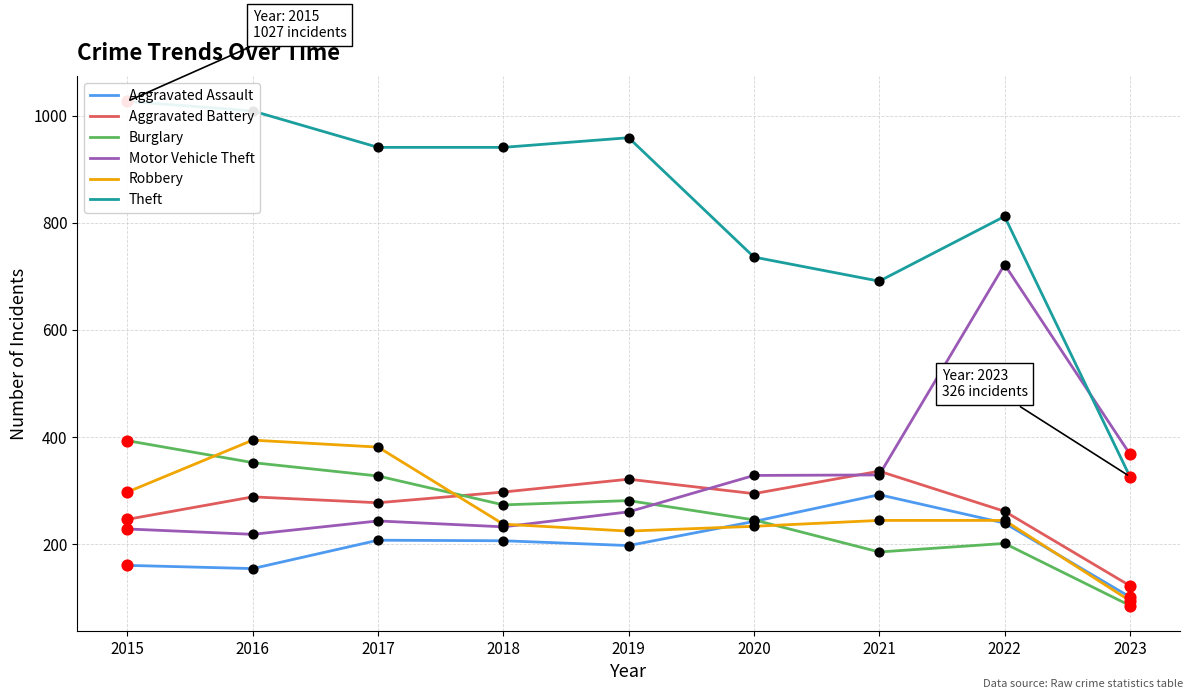

Which series has the widest spread of Y values?

Theft